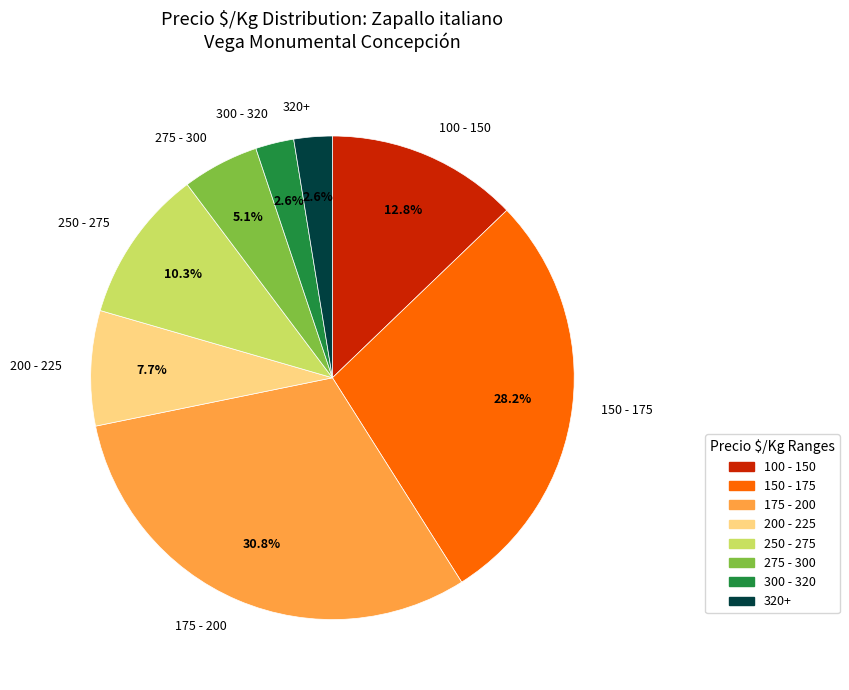

Combined, what portion of the pie is 300 - 320 and 200 - 225?

10.3%